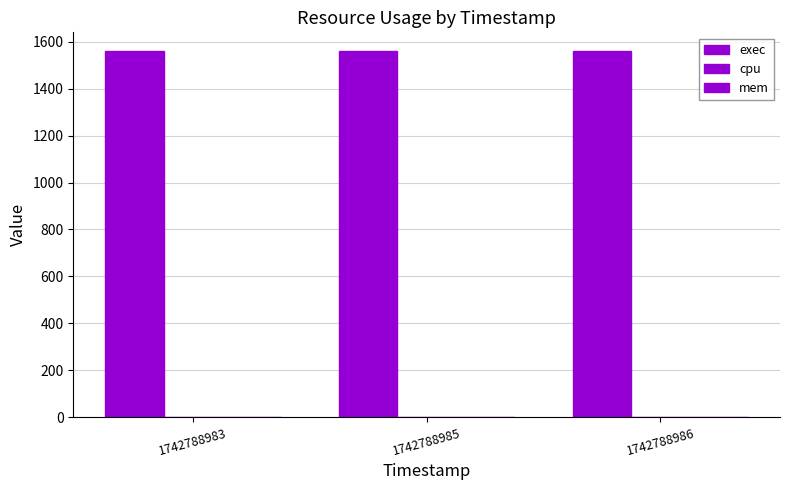

What is the difference between the highest and lowest values at 1742788983?

1562